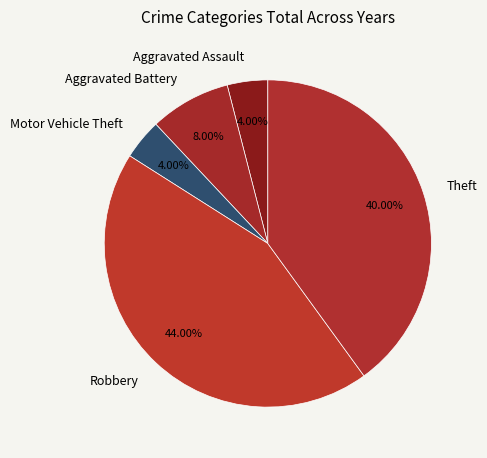

What portion of the pie excludes Motor Vehicle Theft?

96.0%